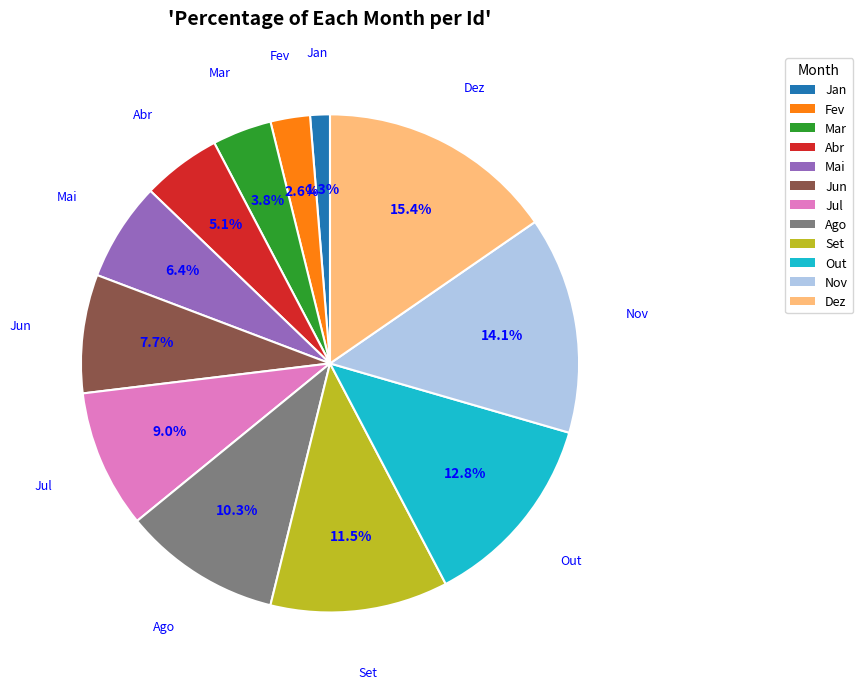

True or false: Out accounts for 1% of the total.

False